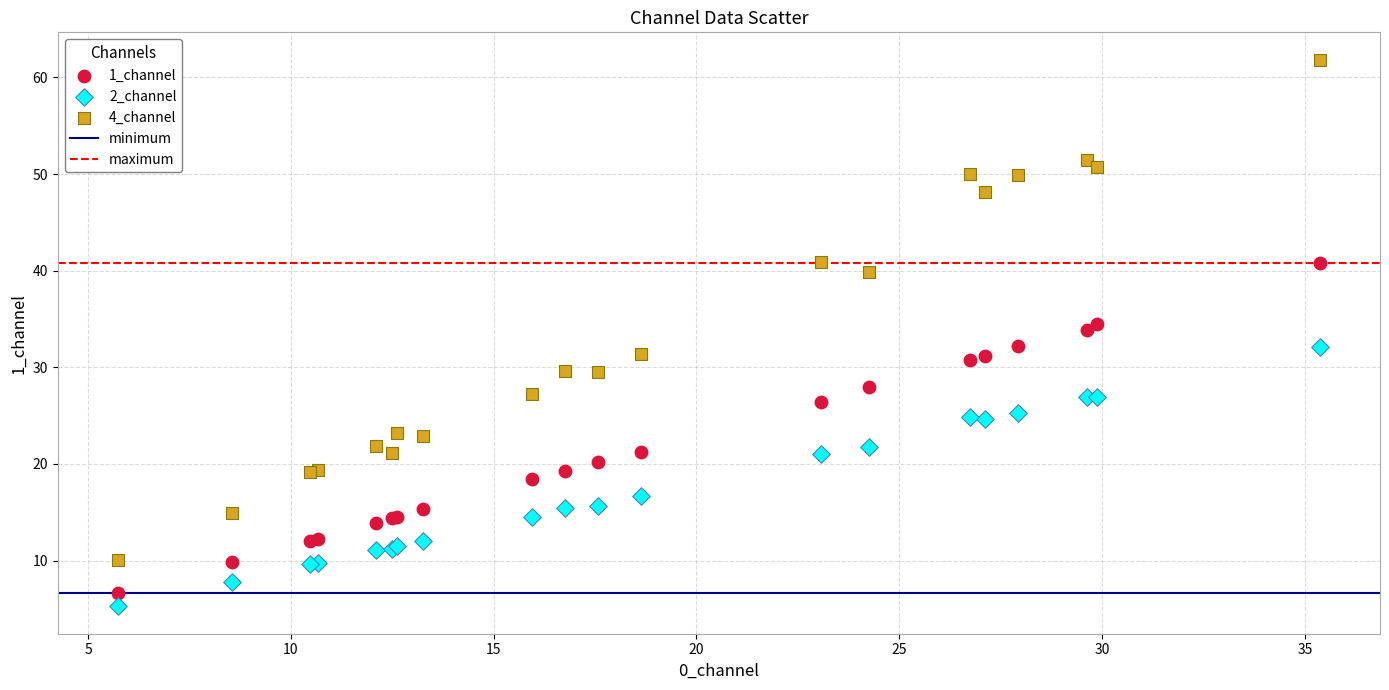

What is the X range (max minus min) for the scatter plot?

29.6